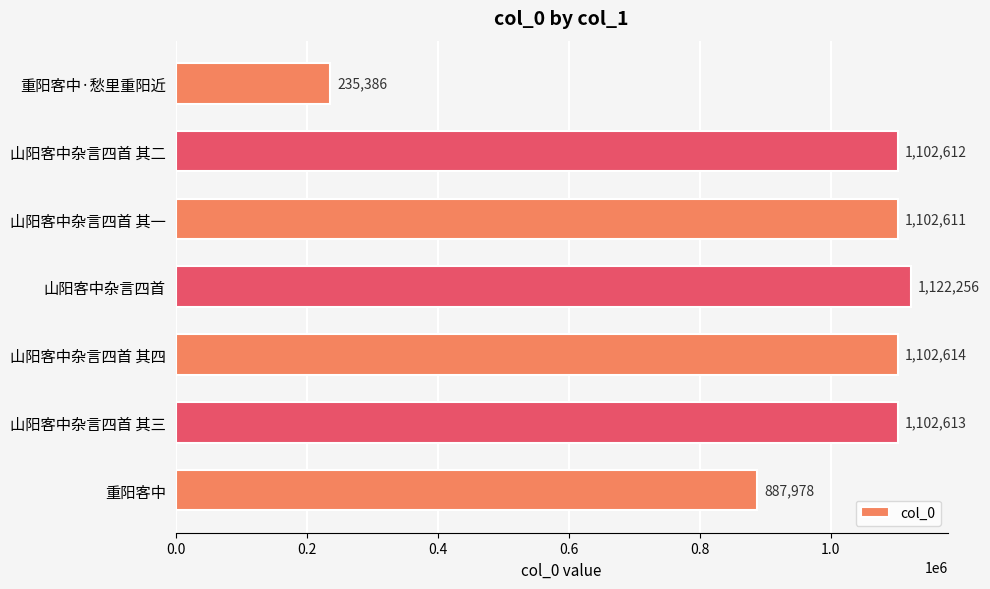

List the labels in order of value, largest first.

山阳客中杂言四首, 山阳客中杂言四首 其四, 山阳客中杂言四首 其三, 山阳客中杂言四首 其二, 山阳客中杂言四首 其一, 重阳客中, 重阳客中·愁里重阳近